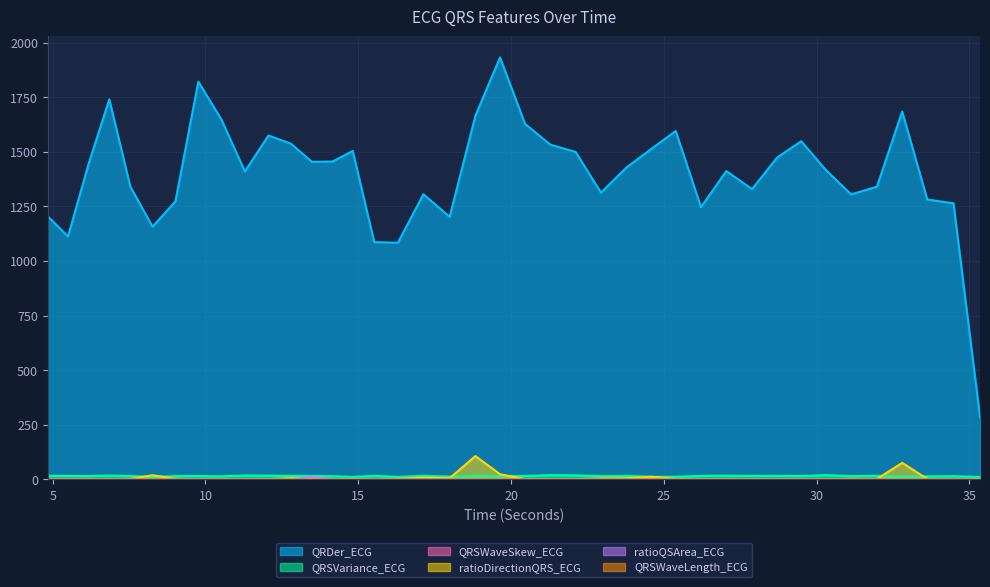

The value of ratioQSArea_ECG at 32.8046875 is 0.1. True or false?

True